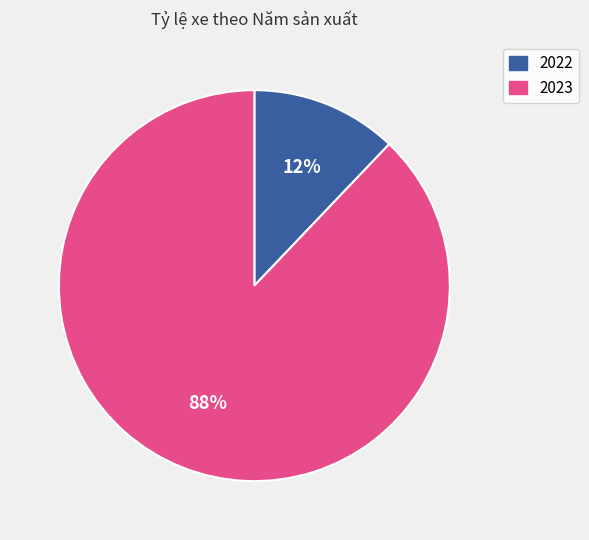

How many segments does this pie chart have?

2